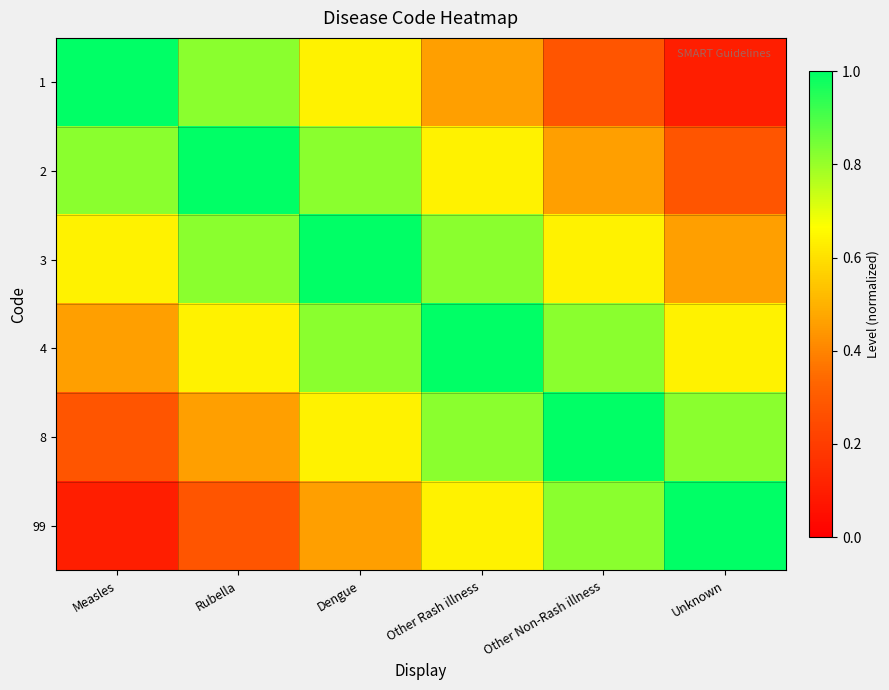

At Other Non-Rash illness, list the series in order from smallest to largest.

1, 2, 3, 4, 99, 8